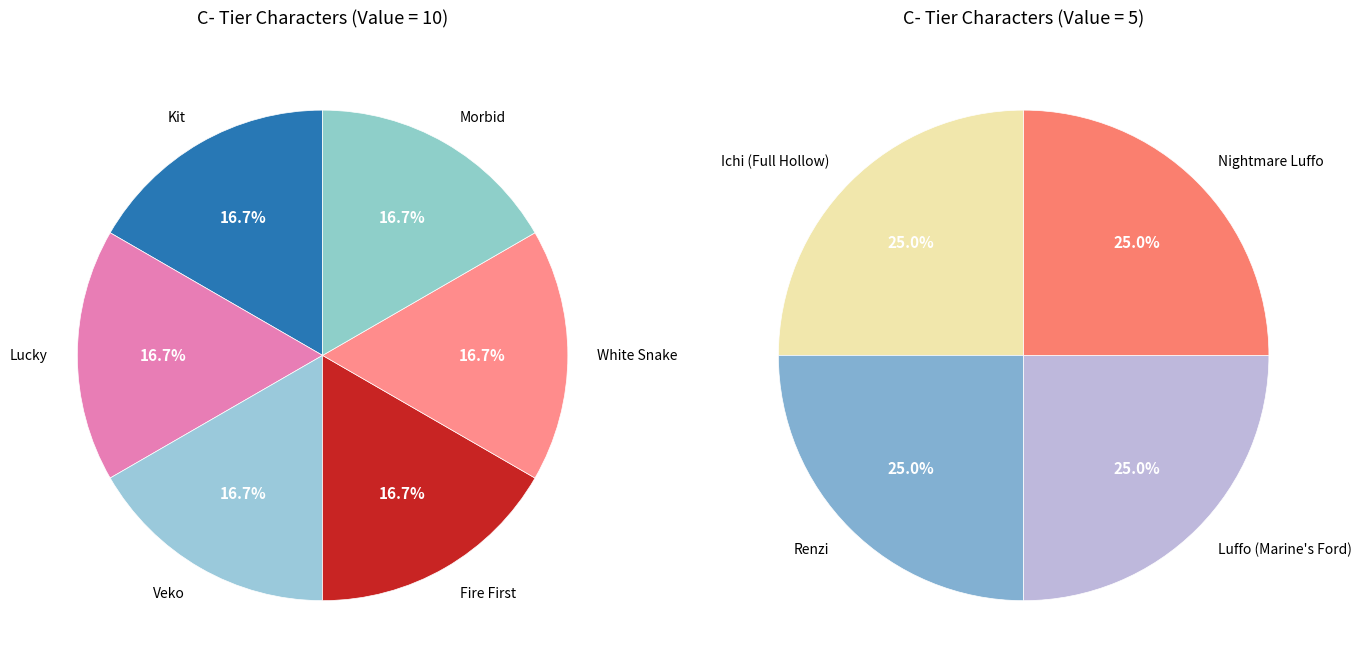

Rank the categories by value from lowest to highest.

Ichi (Full Hollow), Renzi, Luffo (Marine's Ford), Nightmare Luffo, Kit, Lucky, Veko, Fire First, White Snake, Morbid